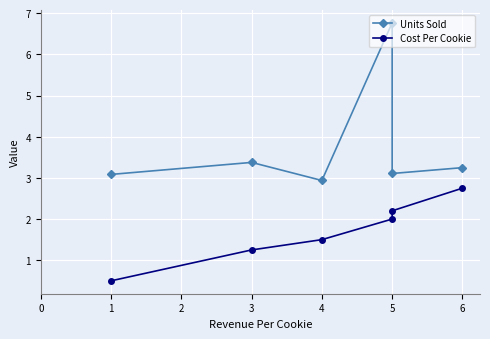

What is the sum of all Cost Per Cookie values?

10.2